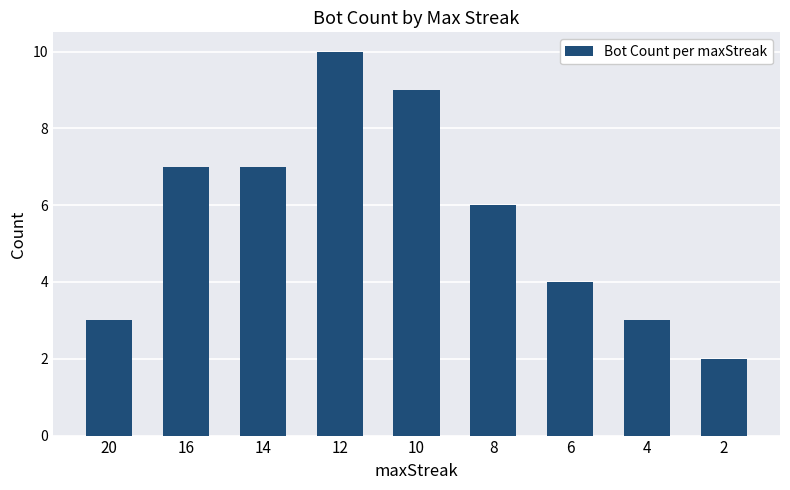

The value at 6 is 6. True or false?

False